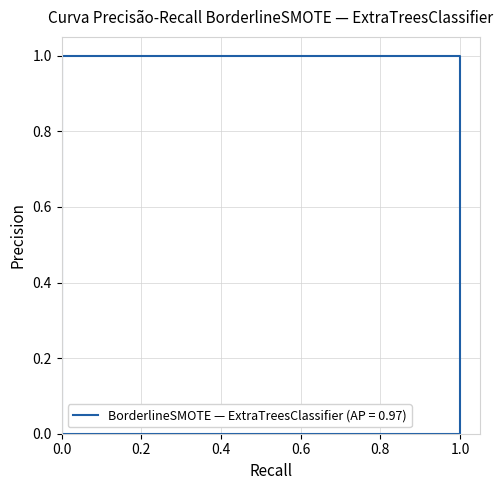

Reading left to right, what are all the values shown in this chart?

0	0	0	1	1